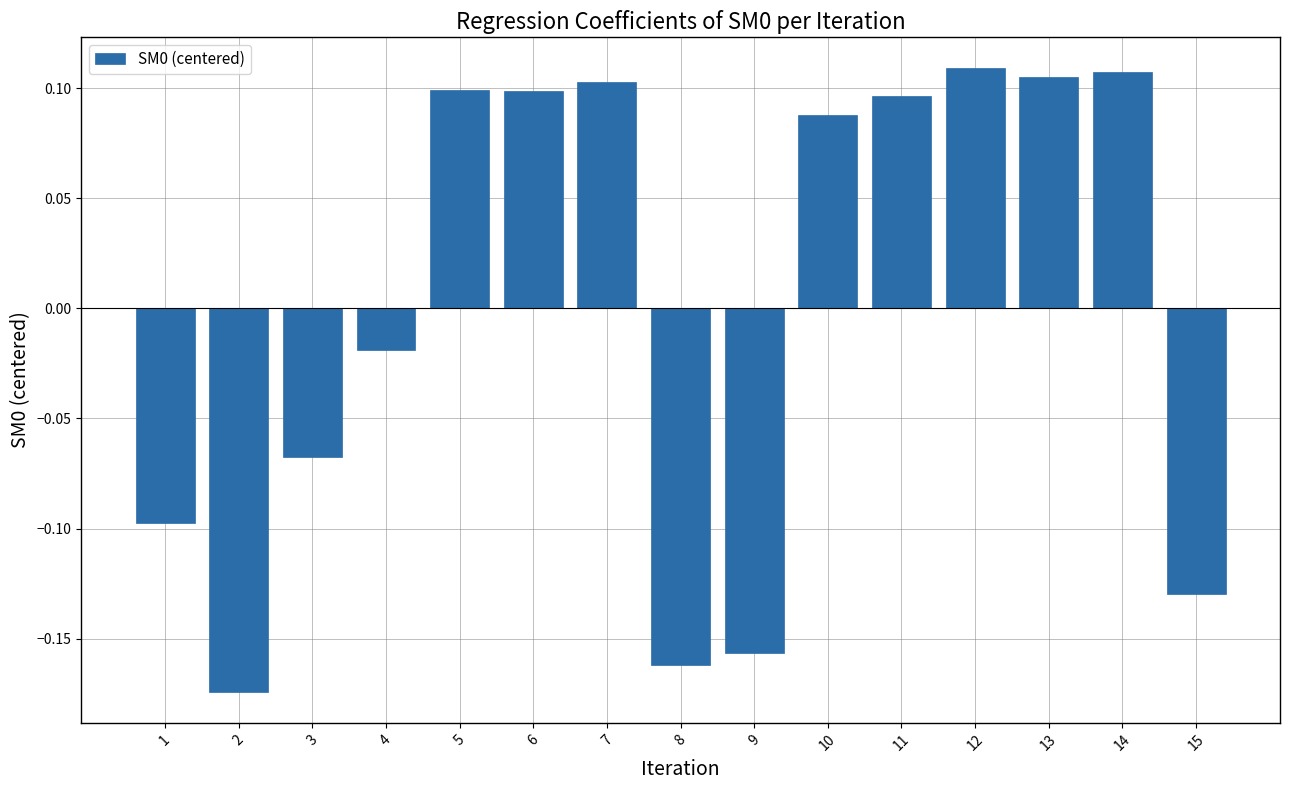

What is the change in value from 9 to 10?

+0.2